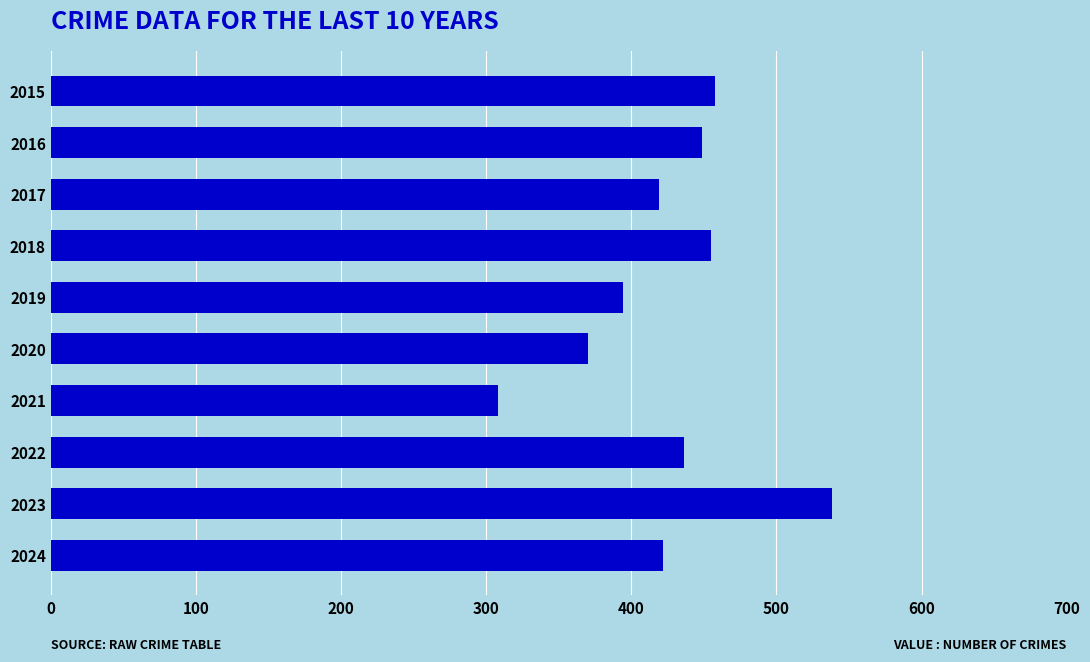

Count the number of data series in this chart.

1